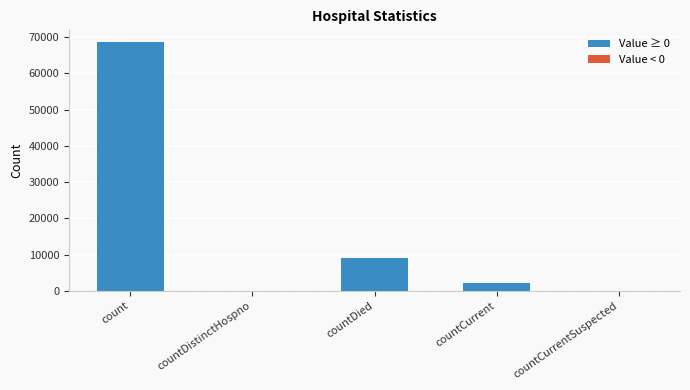

True or false: the data shows 0 at countCurrentSuspected.

True